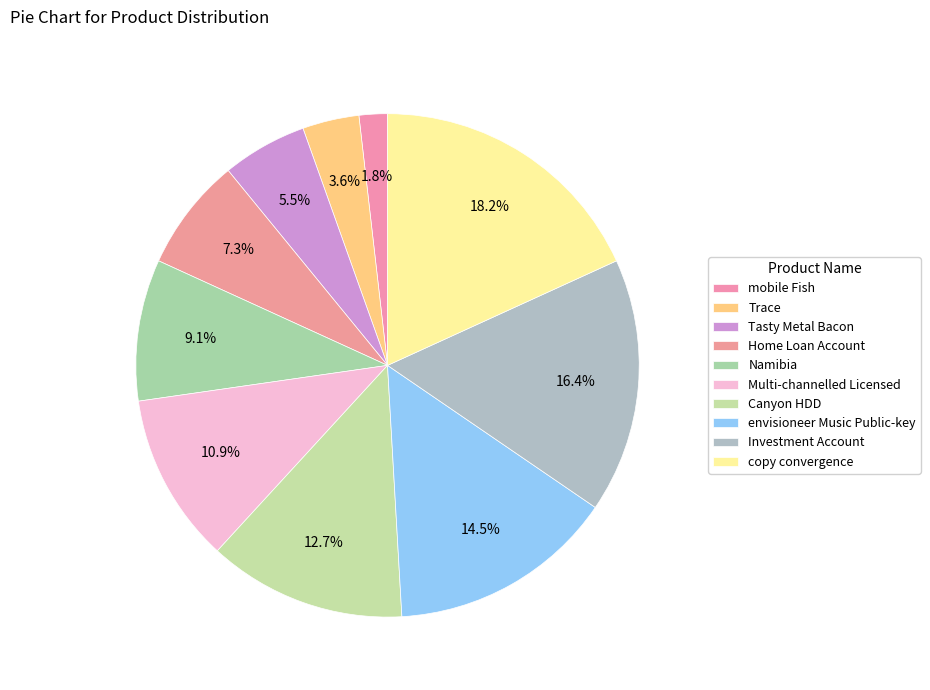

To the nearest percent, what is the average slice percentage?

10%